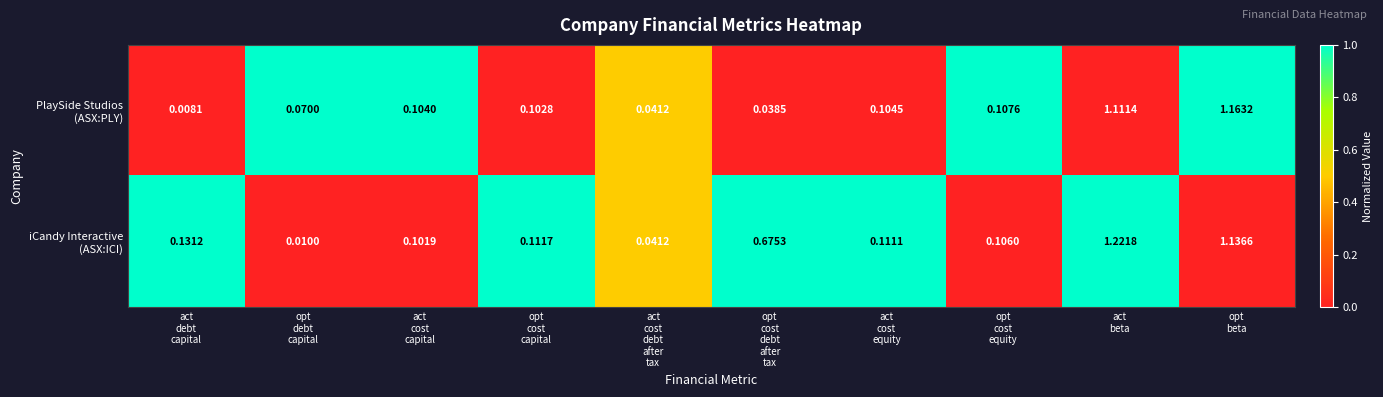

Count the number of data series in this chart.

2